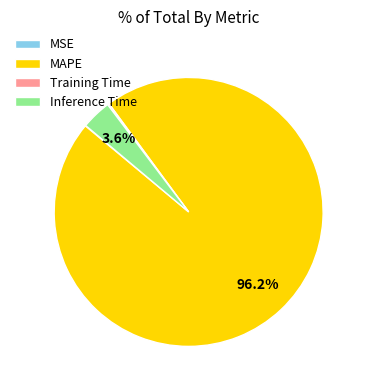

Is there any slice that represents more than half of the pie?

Yes